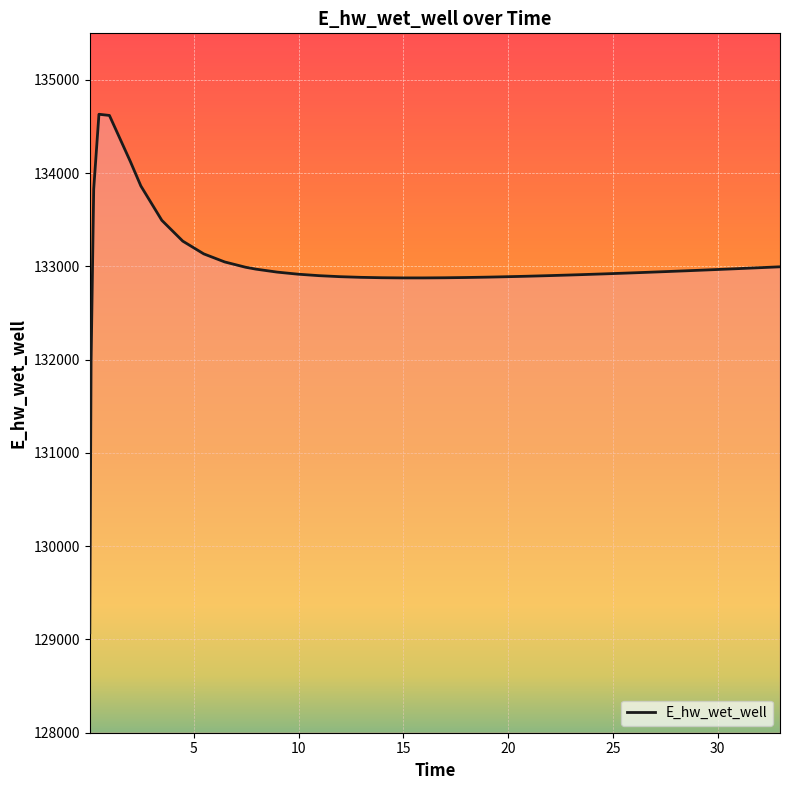

What is the maximum value shown in the chart?

134632.2